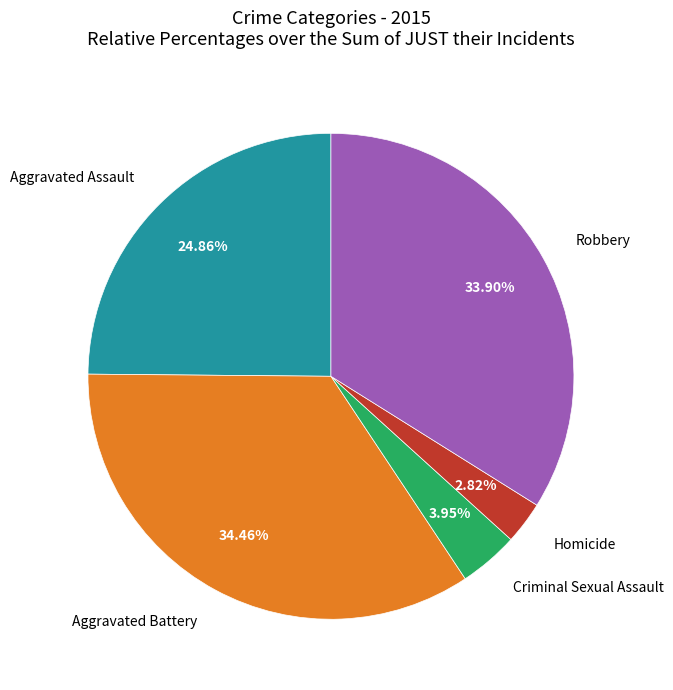

Does any single category account for the majority?

No